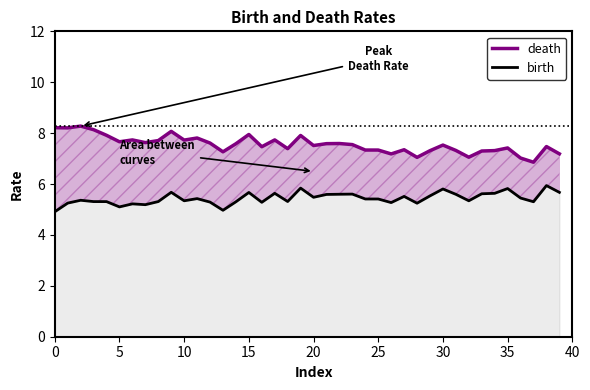

How many values in the birth series are below 5?

2